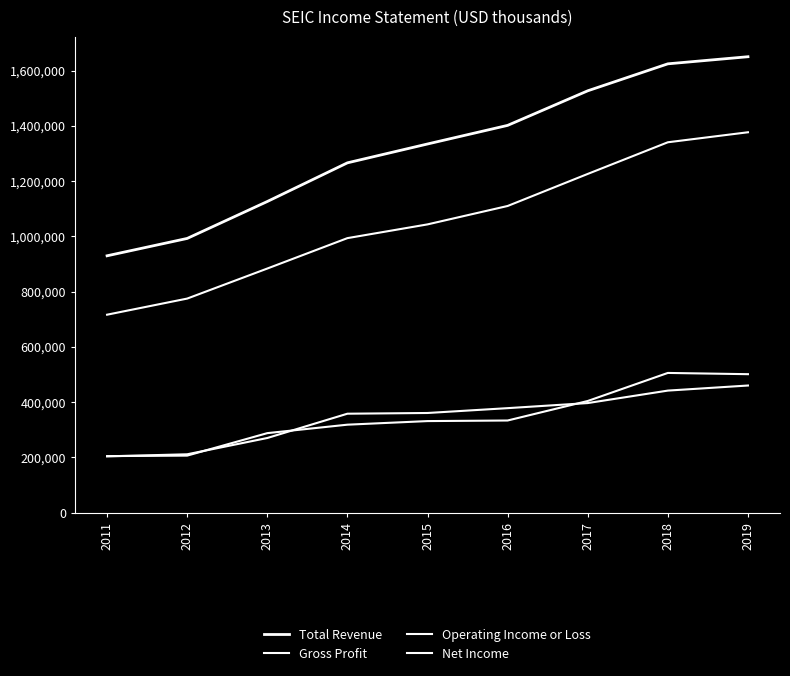

True or false: Operating Income or Loss has more than 1 points higher than both neighbors.

False